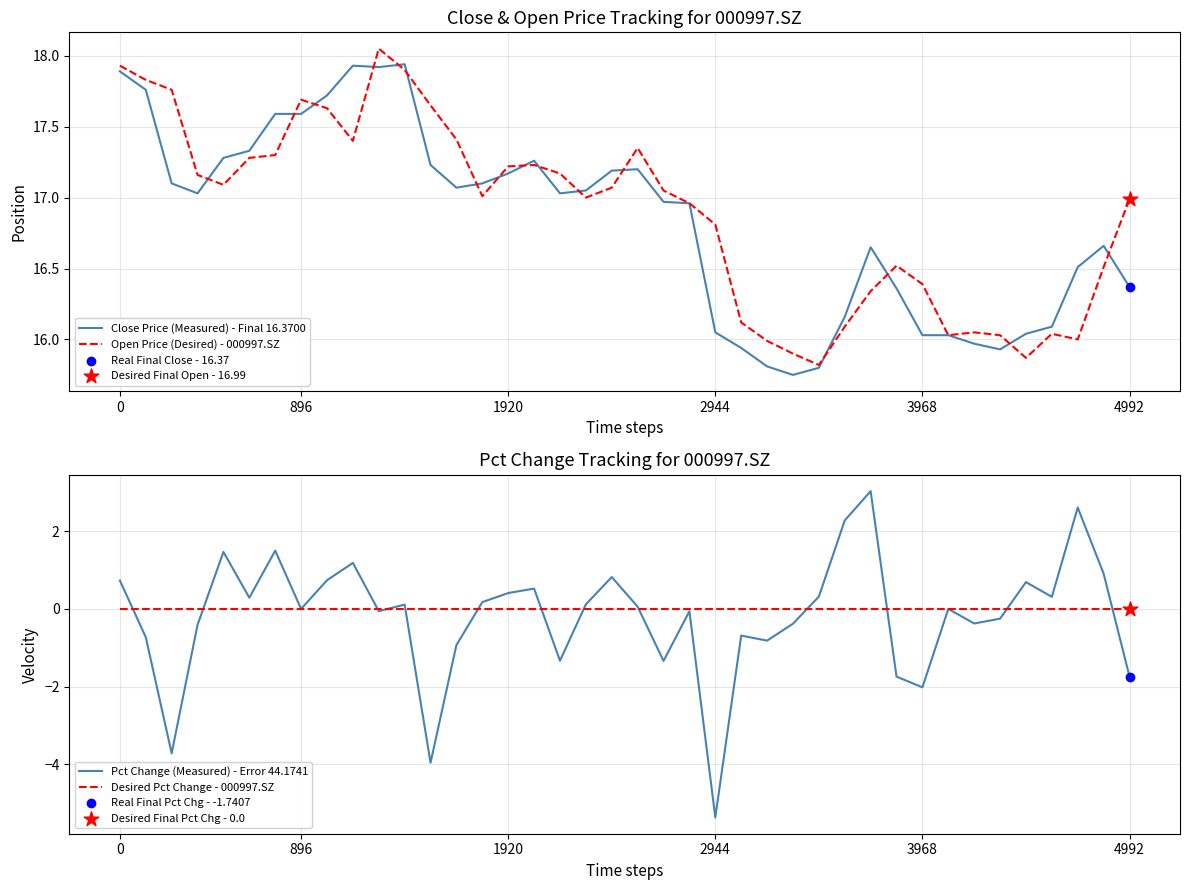

Which series has the largest total across all categories?

Open Price (Desired) - 000997.SZ